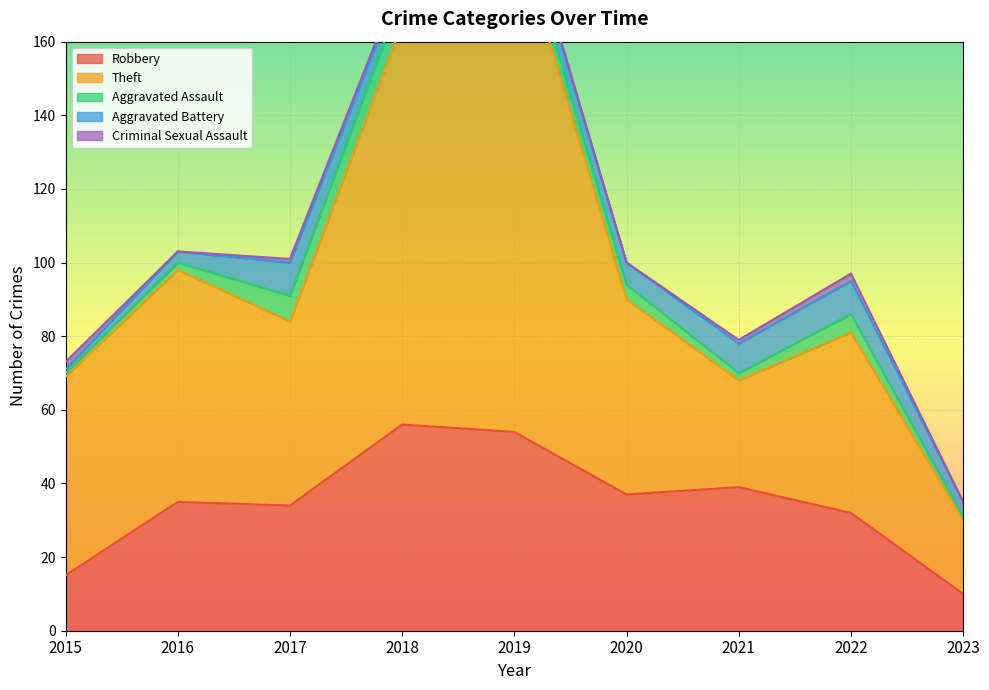

At which label is Theft closest to 79?

2016